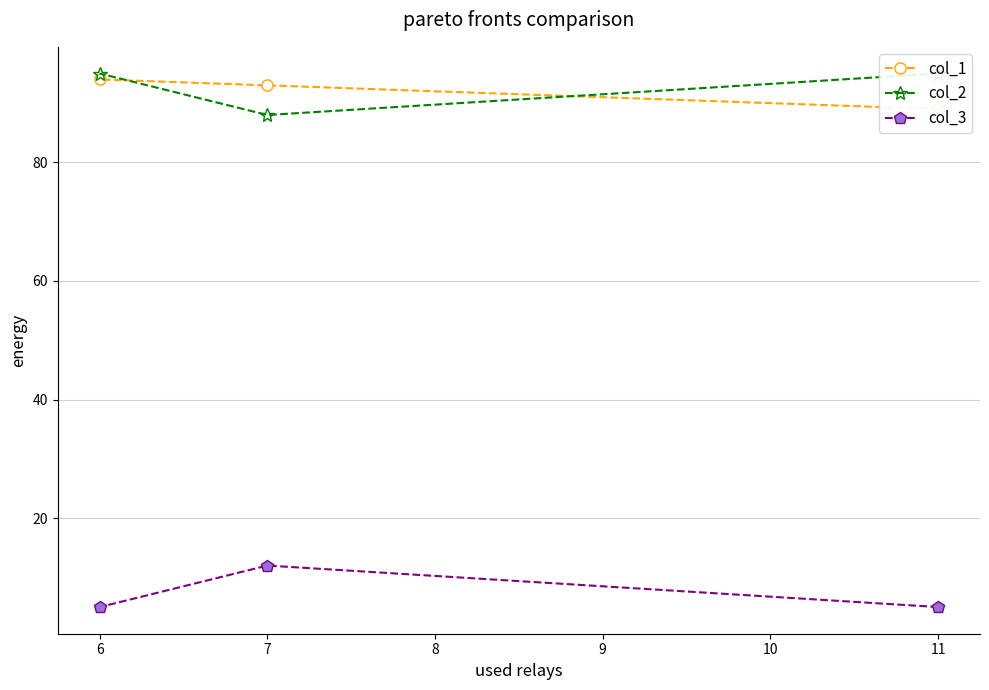

How many categories are shown in the chart?

3